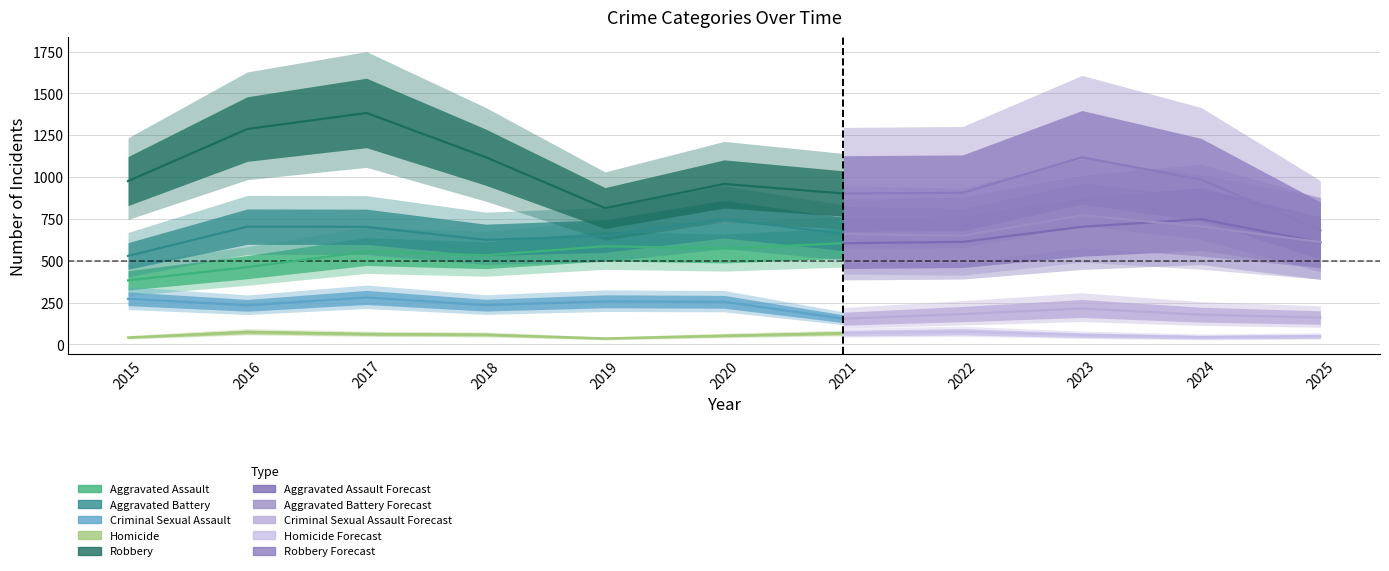

Where is Aggravated Assault nearest to the value 566?

2020